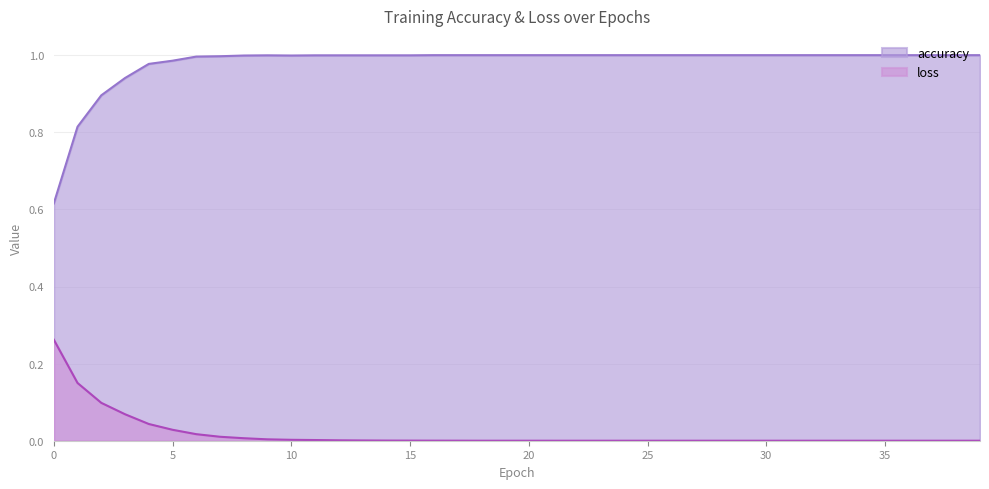

Between 22 and 12, which is larger?

22